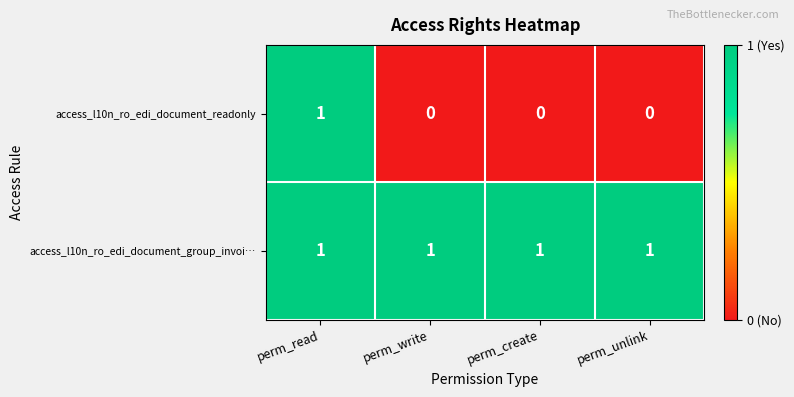

At perm_write, list the series in order from largest to smallest.

access_l10n_ro_edi_document_group_invoi…, access_l10n_ro_edi_document_readonly